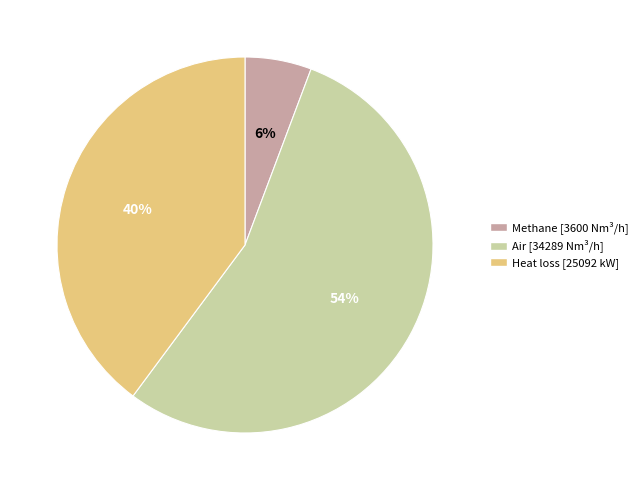

To the nearest percent, what is the average slice percentage?

33%